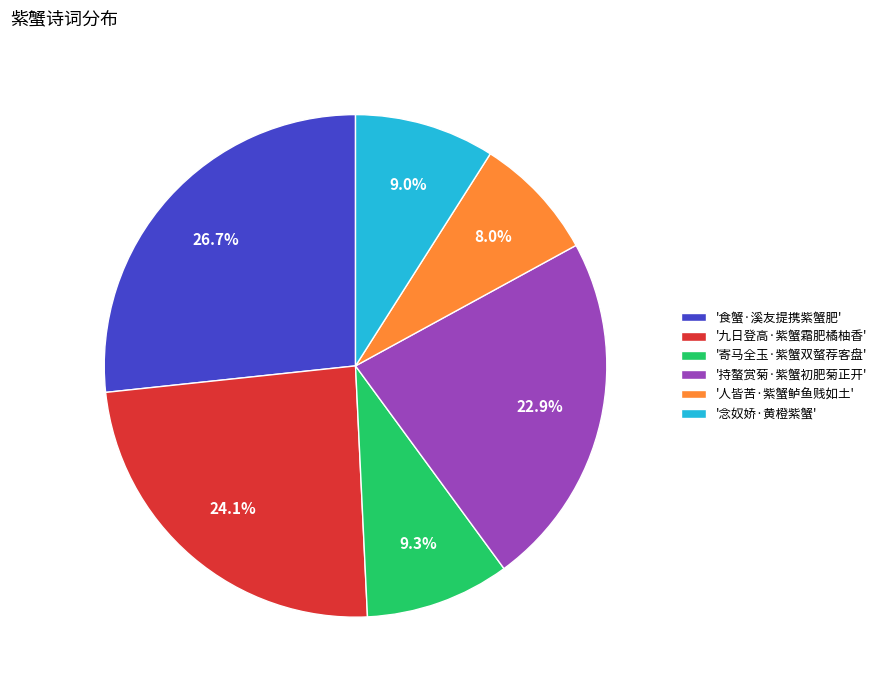

Between '九日登高·紫蟹霜肥橘柚香' and '持螯赏菊·紫蟹初肥菊正开', which is larger?

'九日登高·紫蟹霜肥橘柚香'